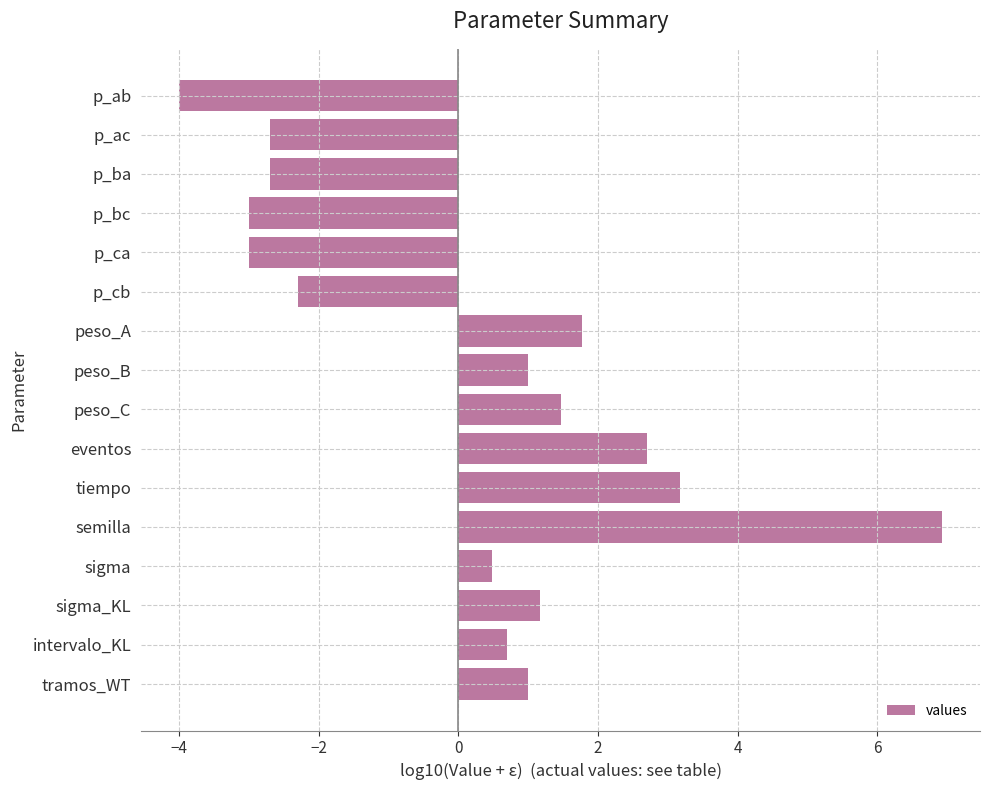

Reading top to bottom, what are all the values shown in this chart?

-4.0	-2.7	-2.7	-3.0	-3.0	-2.3	1.8	1.0	1.5	2.7	3.2	6.9	0.5	1.2	0.7	1.0